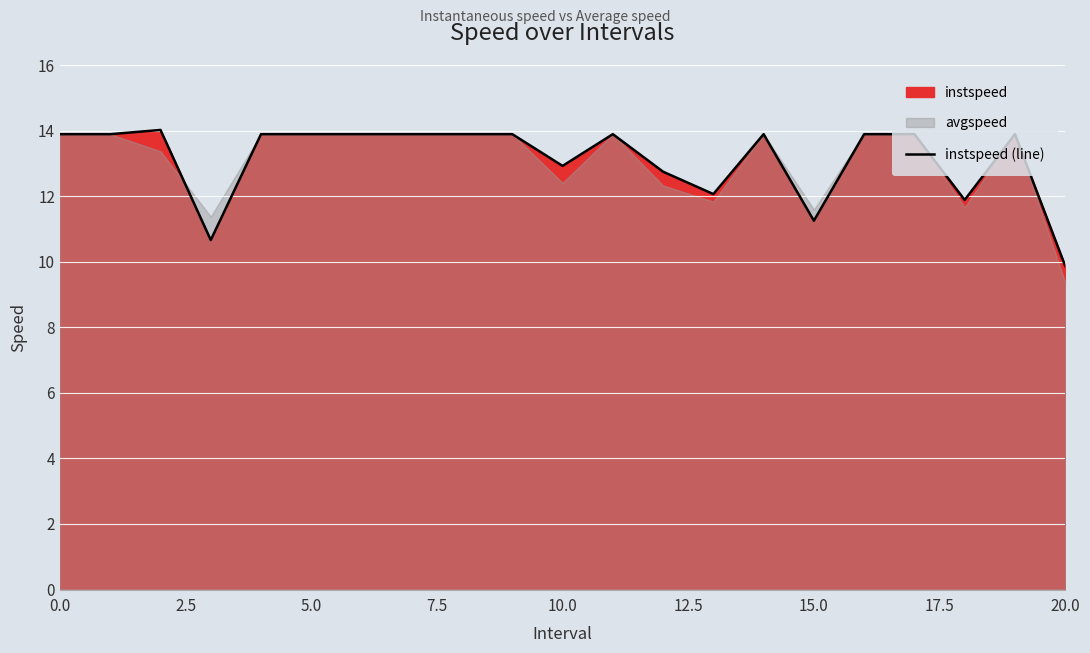

What position from the left is 10?

11